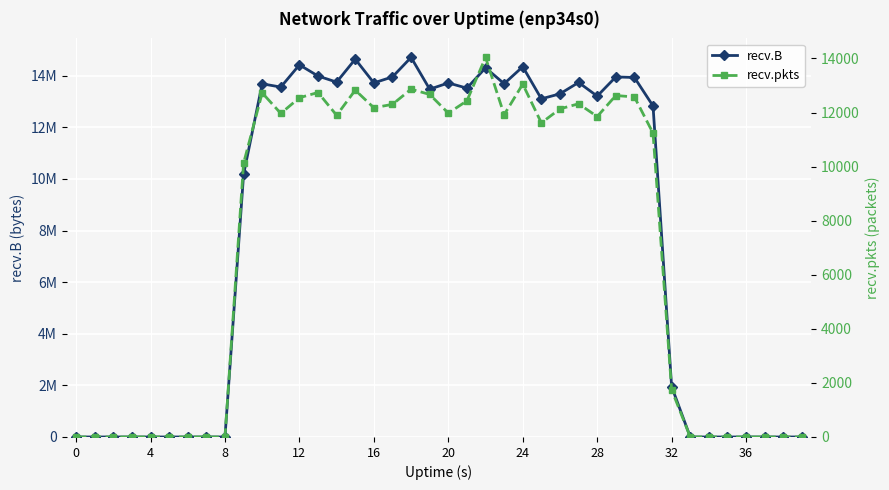

How many interior local peaks does the recv.B series have?

9